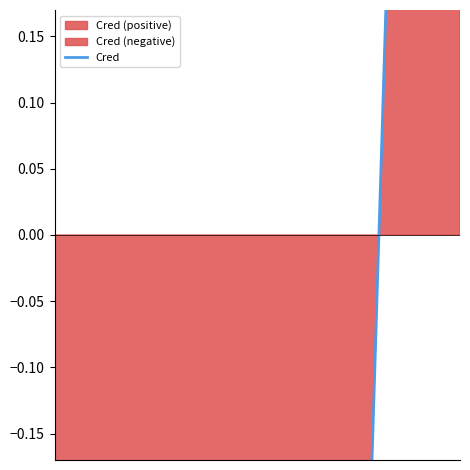

What is the difference between the values at 1 and 4?

2.5